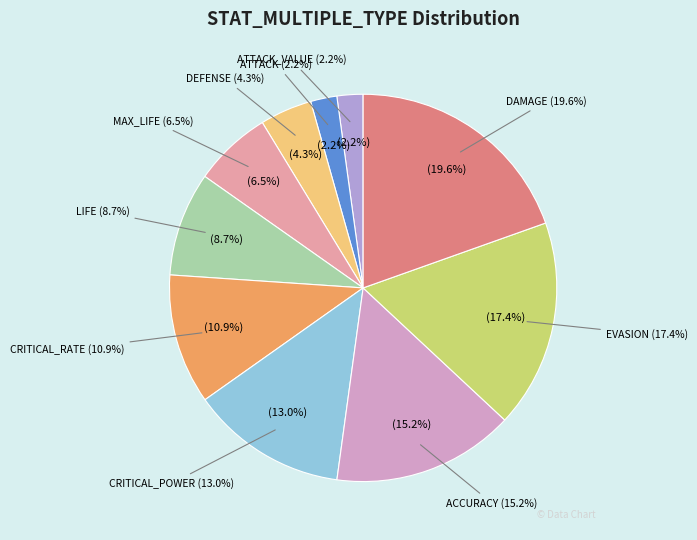

Approximately how many times larger is the value at MAX_LIFE compared to EVASION?

0.4